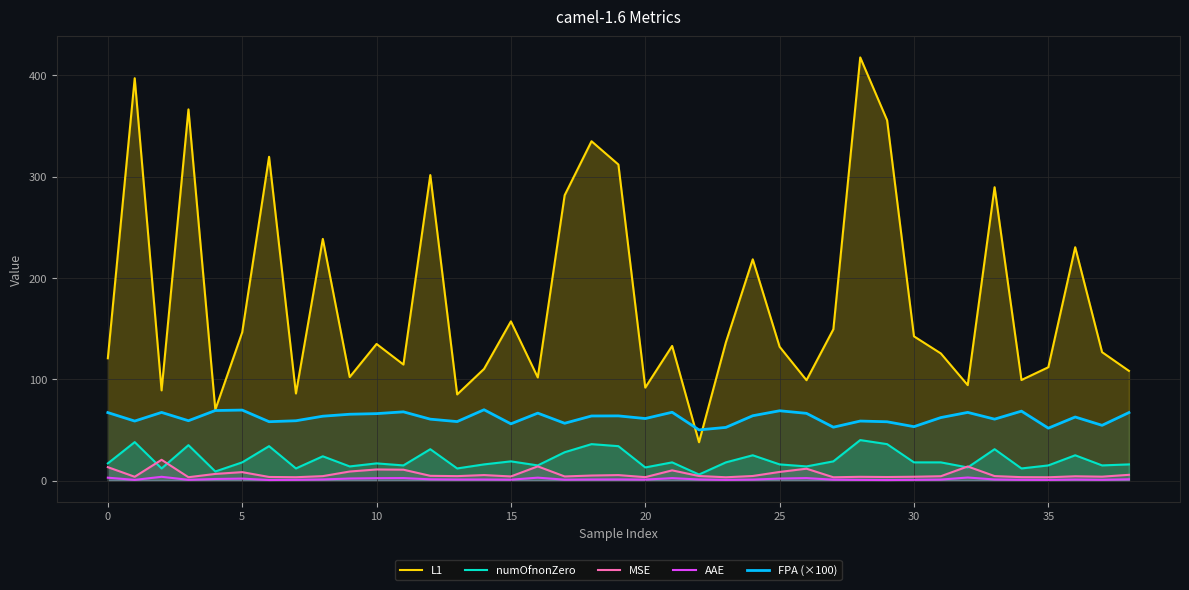

At which category is the sum across all series the highest?

28